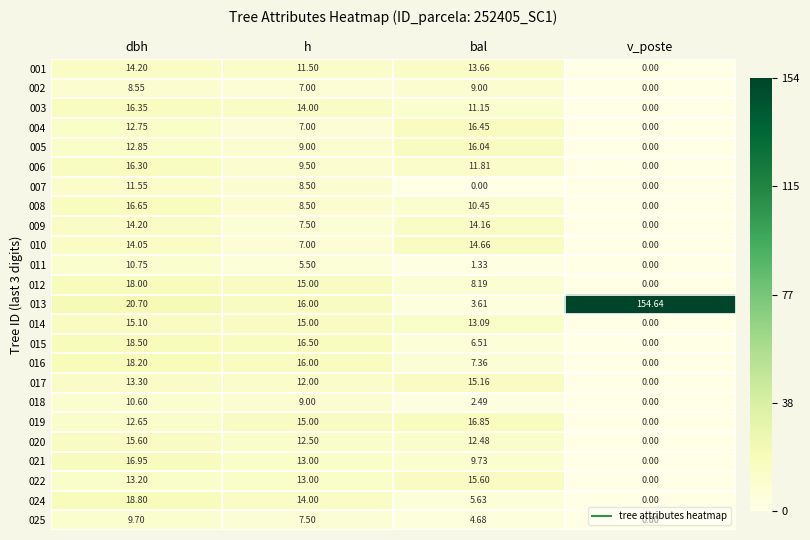

What is the maximum value shown in the chart?

154.6